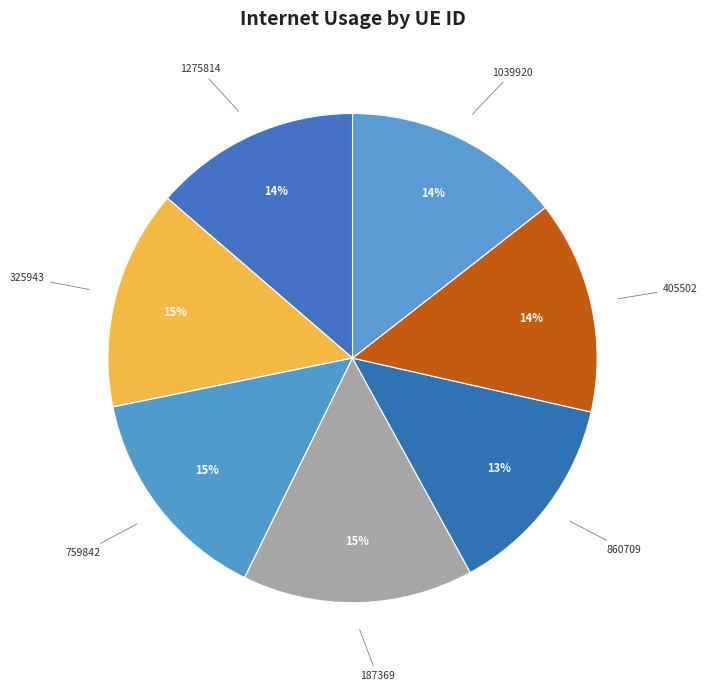

Is it true that 325943 is 5% of the pie?

False